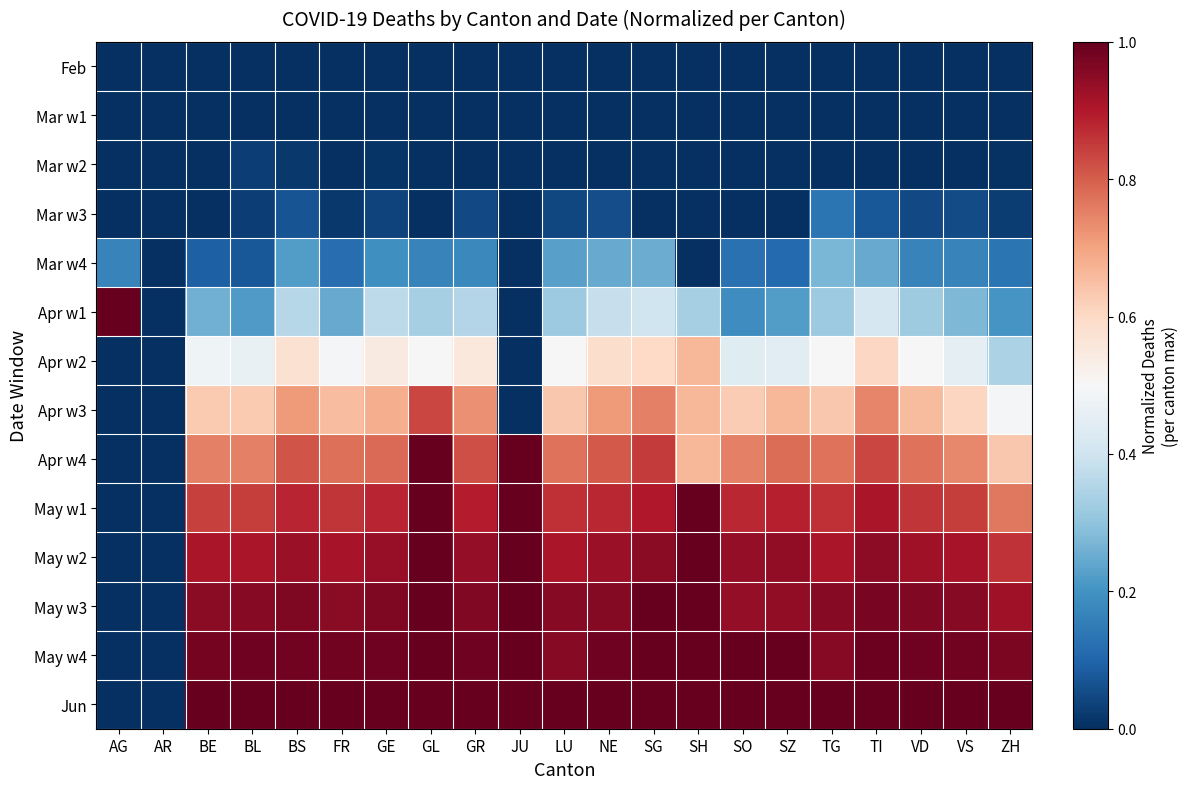

List the series in order of their peak value, highest first.

Apr w1, Apr w4, May w1, May w2, May w3, May w4, Jun, Apr w3, Apr w2, Mar w4, Mar w3, Mar w2, Feb, Mar w1